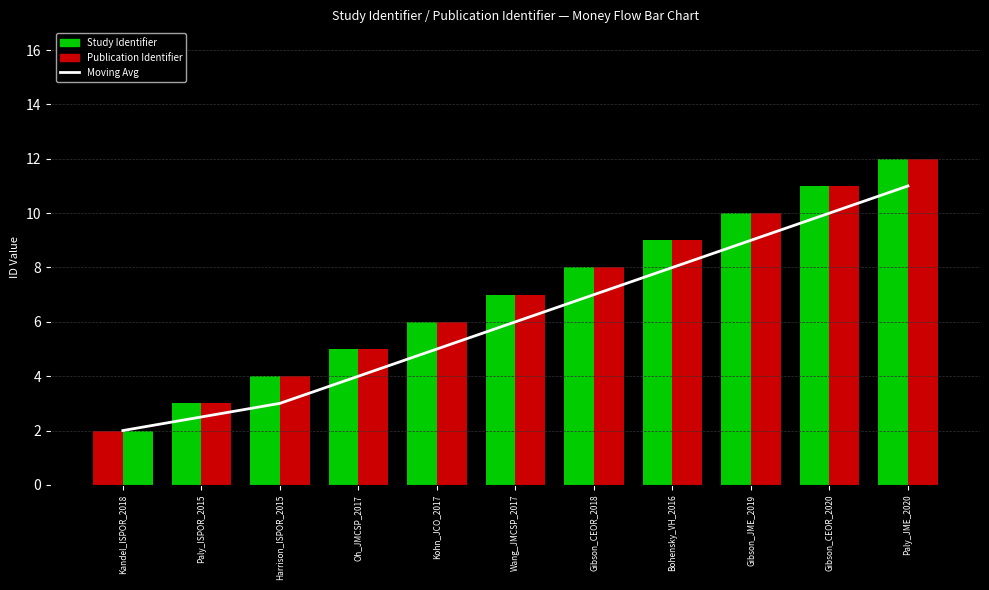

Which series has the largest total across all categories?

Study Identifier